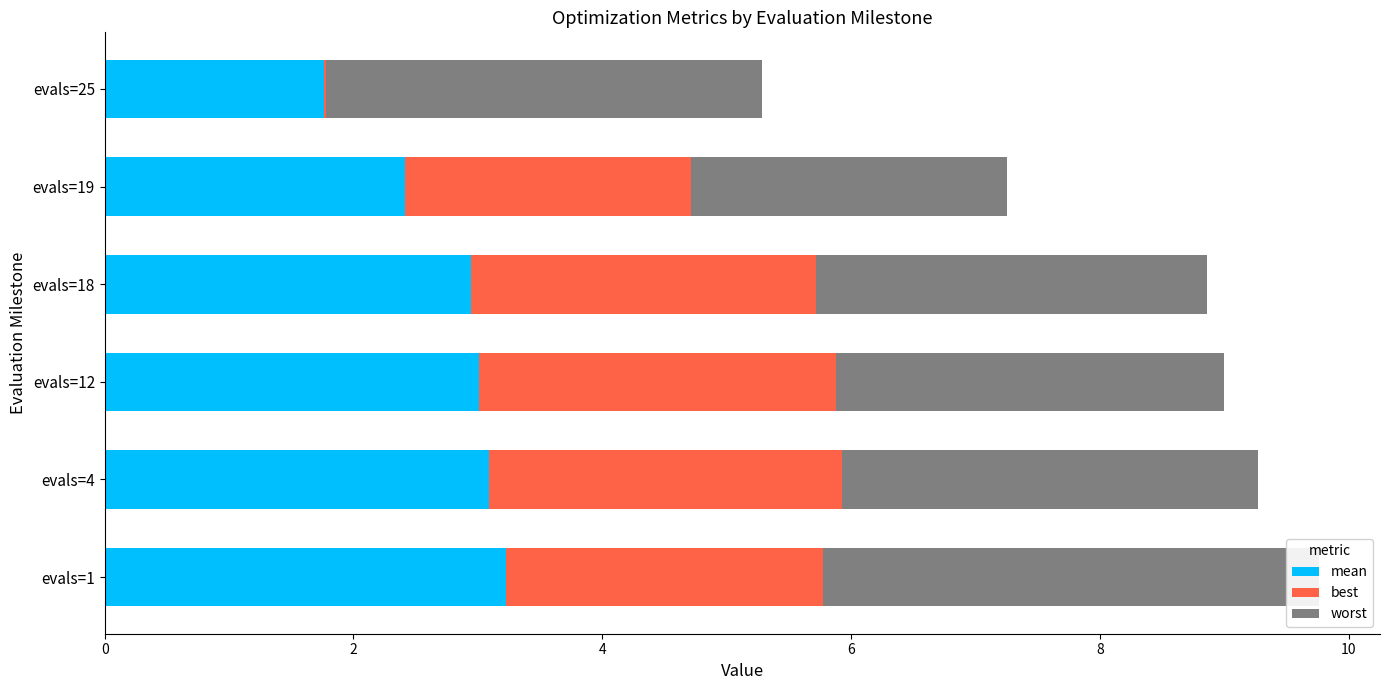

At how many categories does at least one series exceed 1?

6